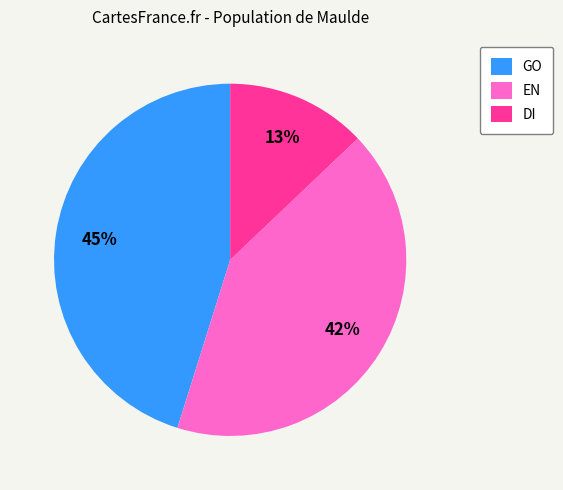

Combined, do DI and GO account for over 50%?

Yes